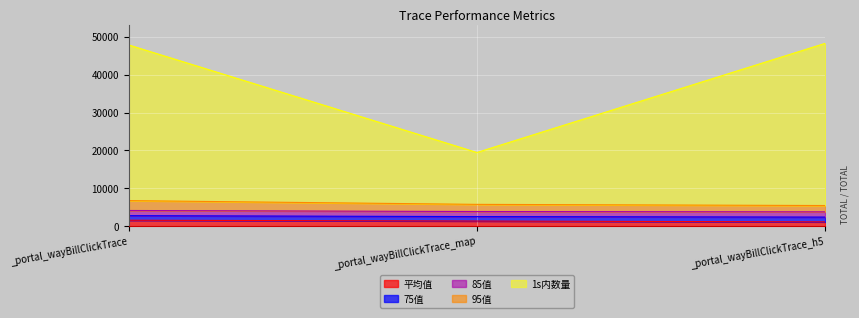

At which category does the chart reach its peak across all series?

_portal_wayBillClickTrace_h5